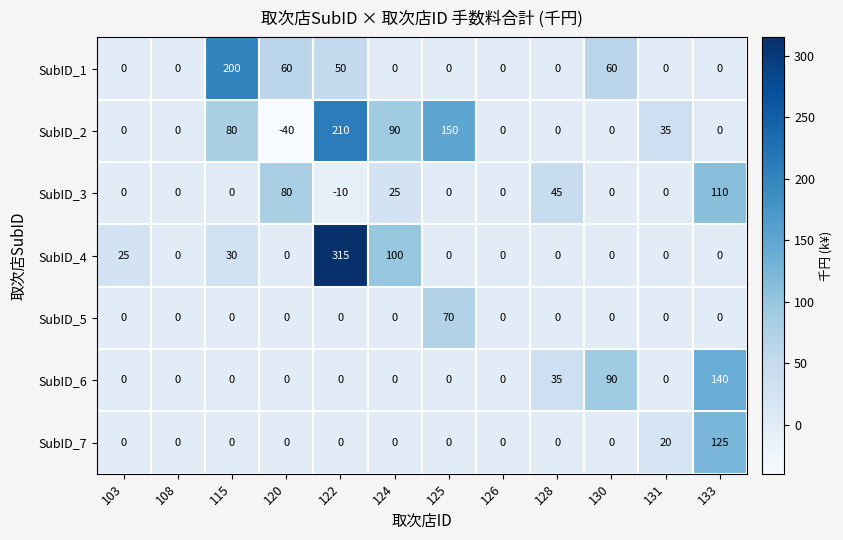

List the series in order of their peak value, highest first.

SubID_4, SubID_2, SubID_1, SubID_6, SubID_7, SubID_3, SubID_5